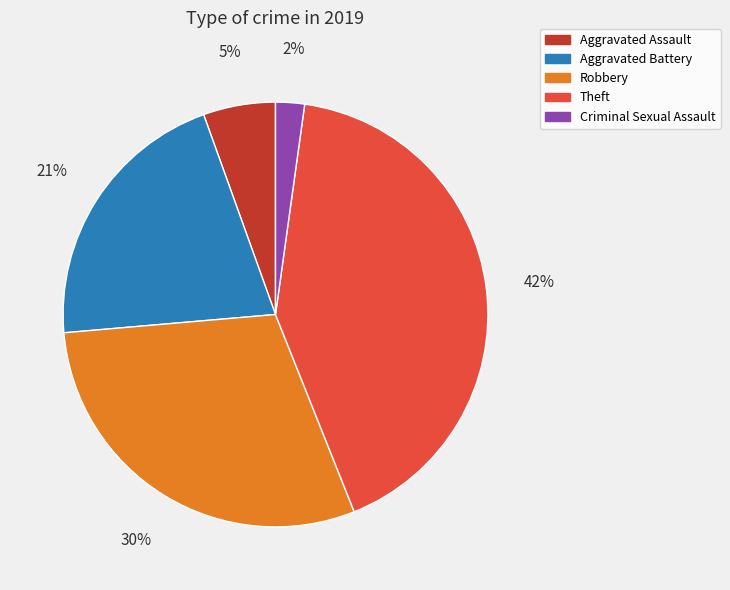

Does any single category account for the majority?

No